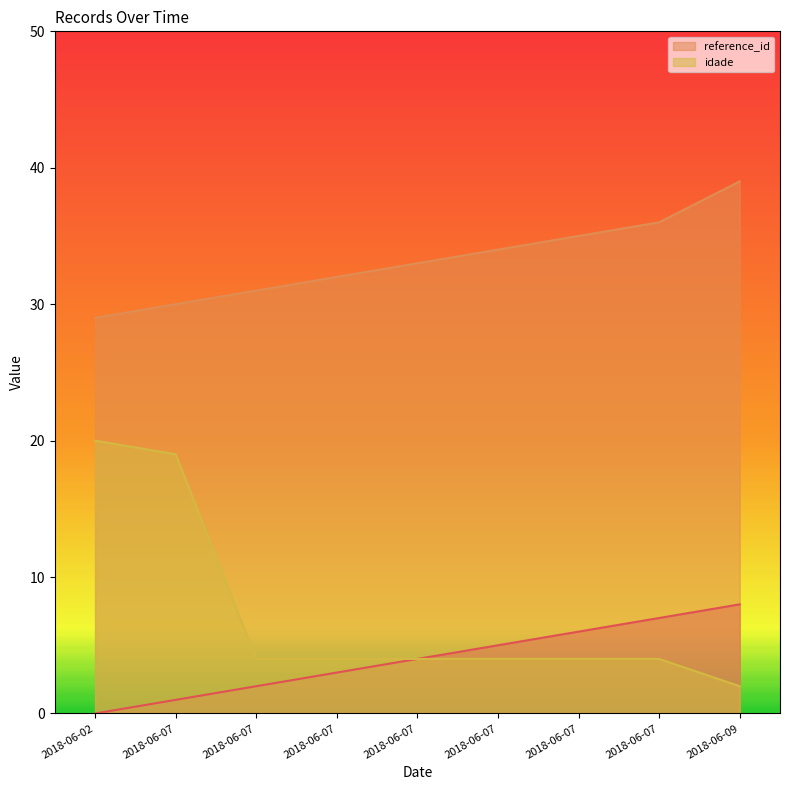

Reading left to right, list all the values displayed in this chart.

_NúmLinha: 2018-06-02=0	2018-06-07=1	2018-06-07=2	2018-06-07=3	2018-06-07=4	2018-06-07=5	2018-06-07=6	2018-06-07=7	2018-06-09=8
reference_id: 2018-06-02=29	2018-06-07=30	2018-06-07=31	2018-06-07=32	2018-06-07=33	2018-06-07=34	2018-06-07=35	2018-06-07=36	2018-06-09=39
idade: 2018-06-02=20	2018-06-07=19	2018-06-07=4	2018-06-07=4	2018-06-07=4	2018-06-07=4	2018-06-07=4	2018-06-07=4	2018-06-09=2